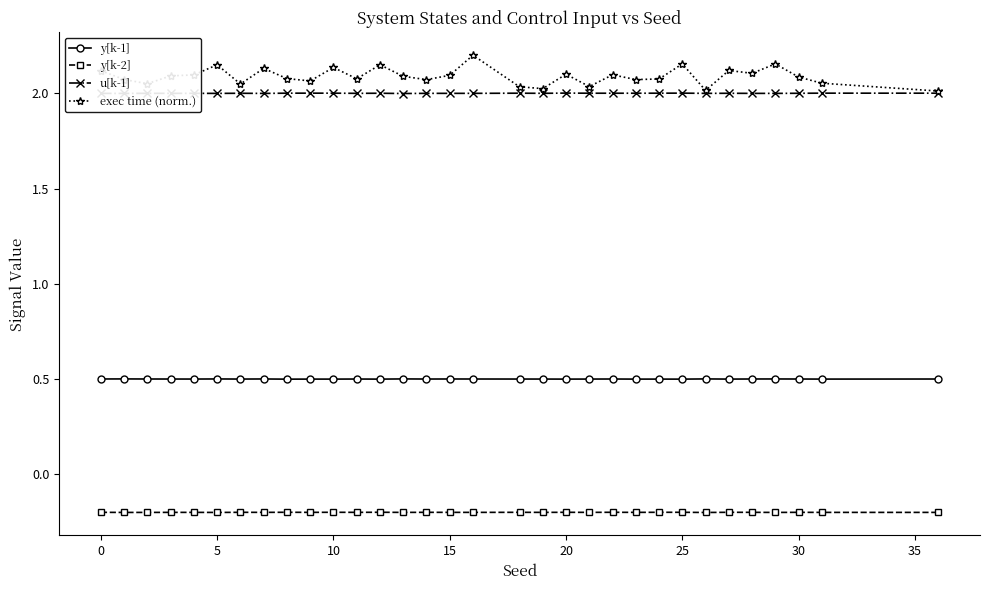

True or false: u[k-1] and y[k-2] cross at least once.

False